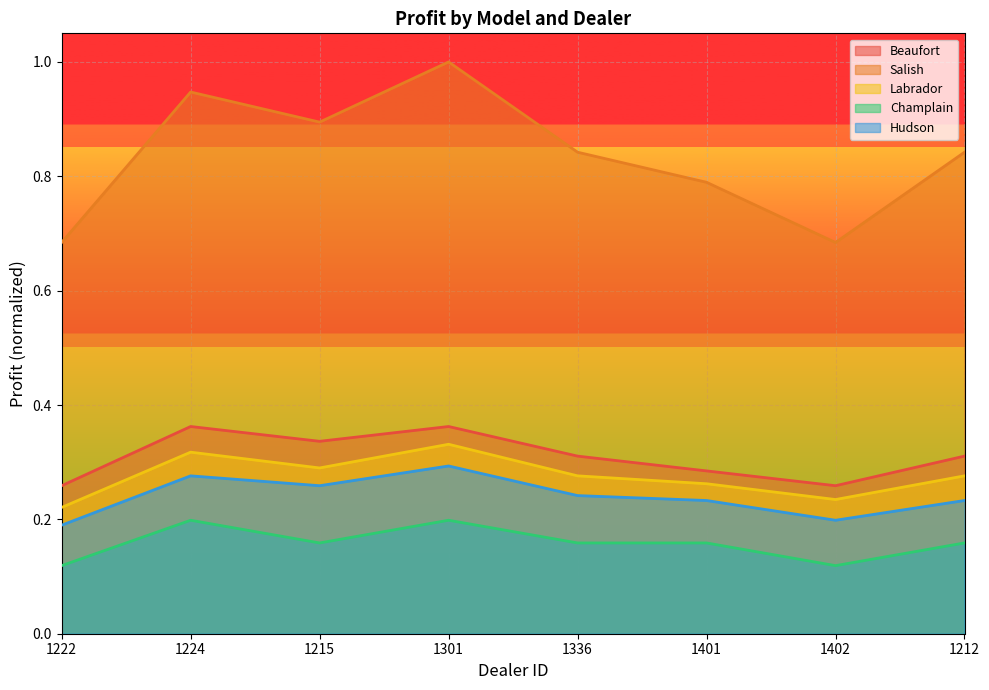

At which label is Champlain closest to 0?

1222